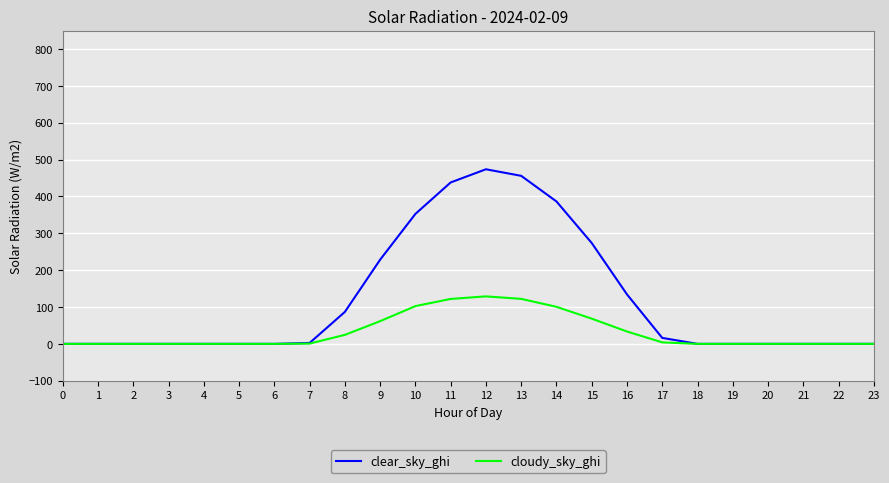

List the series in order of their overall mean, lowest first.

cloudy_sky_ghi, clear_sky_ghi